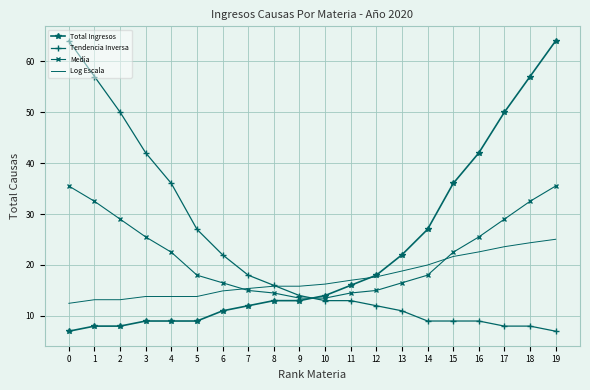

What is the average value of the Log Escala series?

17.5